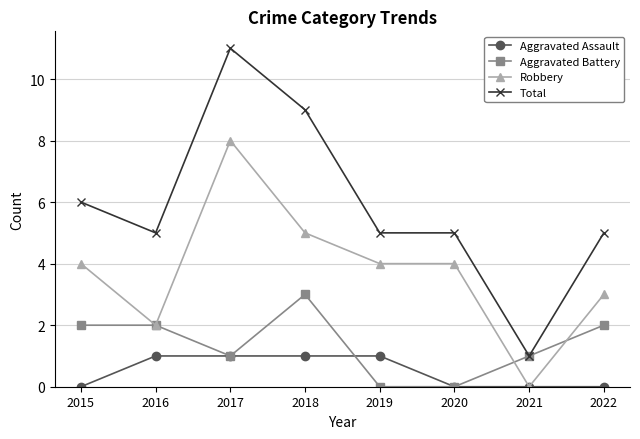

At which category does Aggravated Battery reach its first local valley?

2017